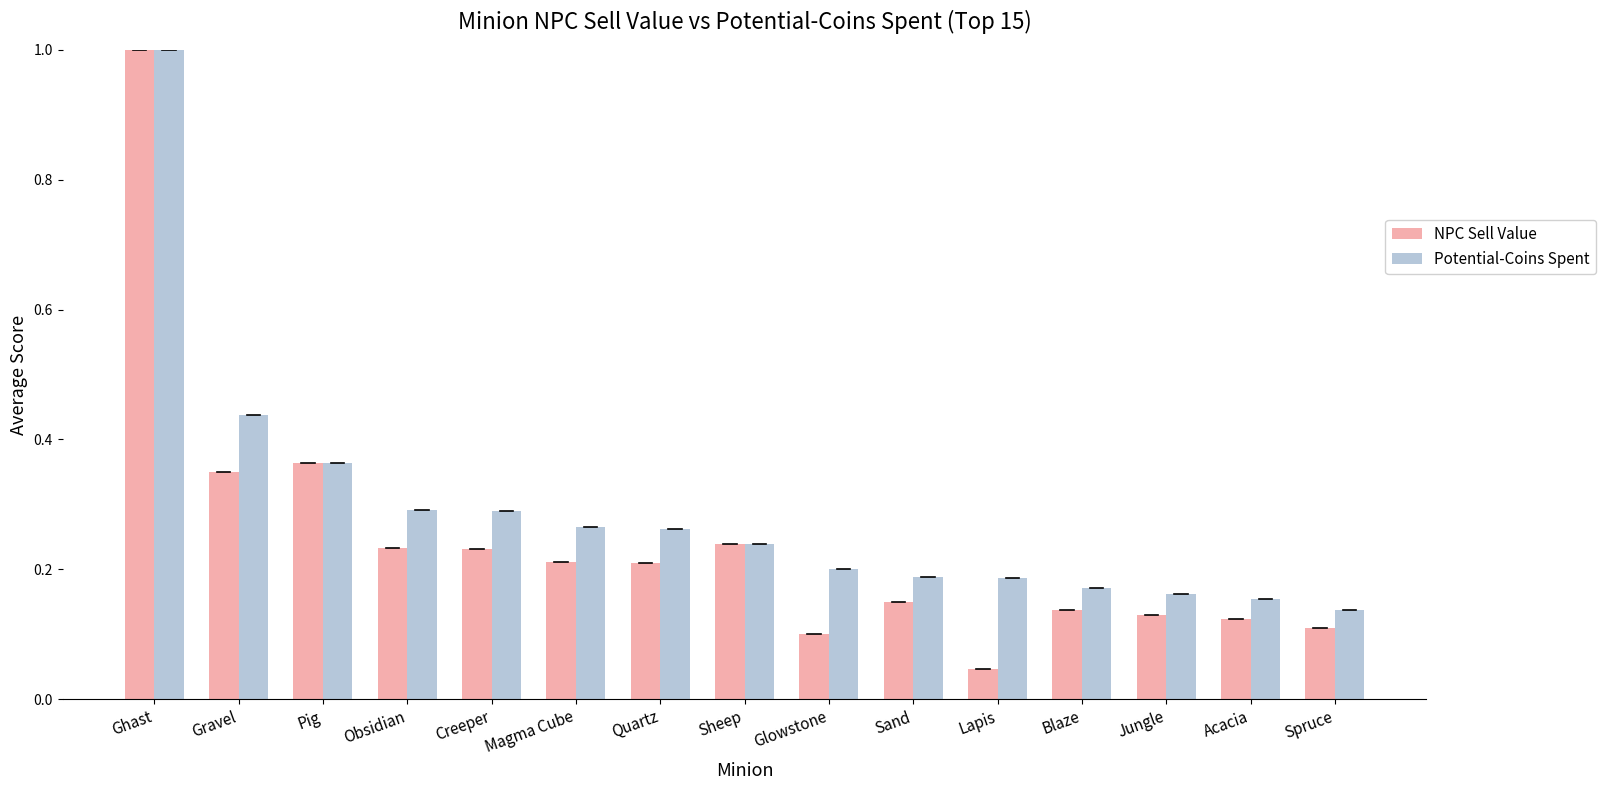

What is the label of the 14th bar from the right?

Gravel